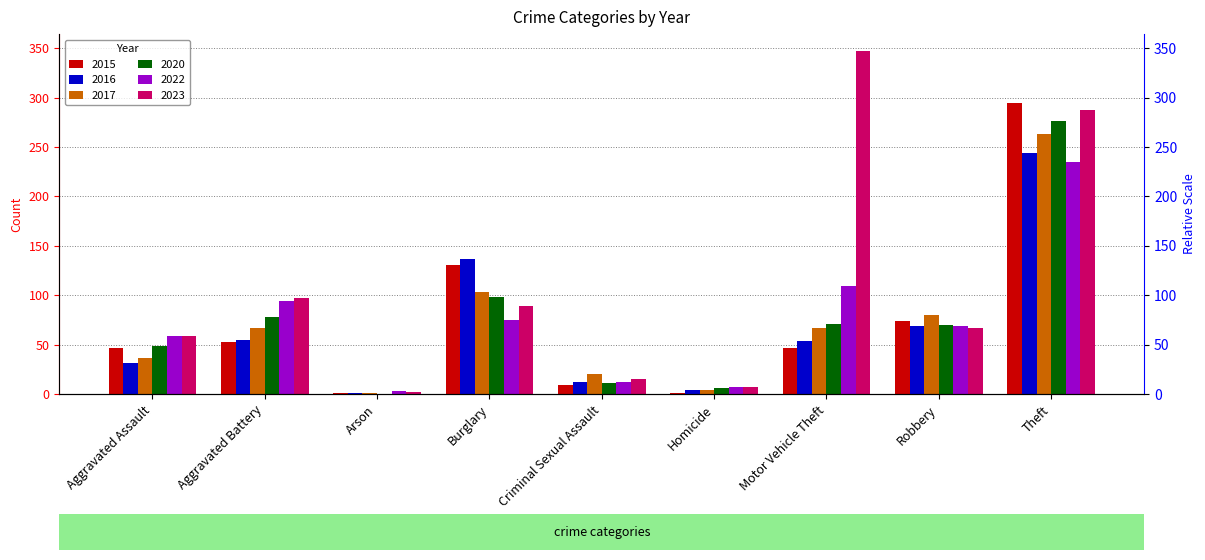

Which series has the largest range (max minus min)?

2023